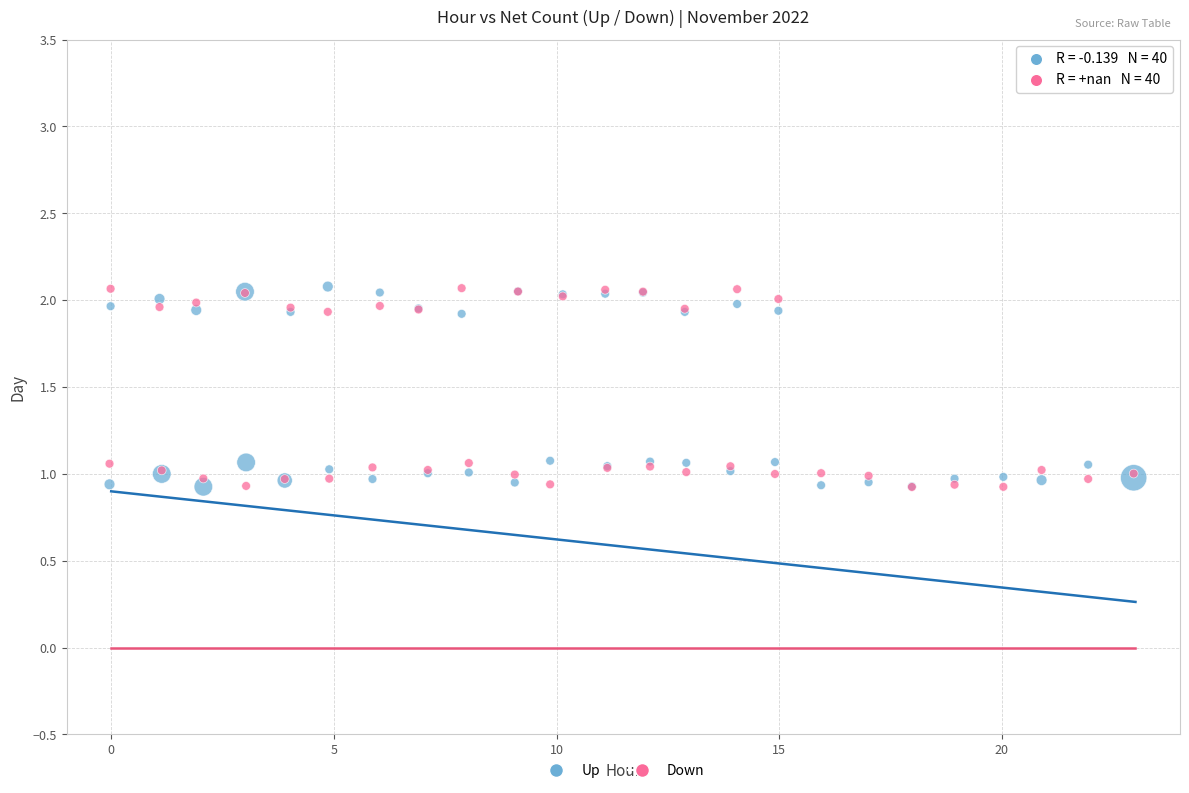

What are all the series names shown in the legend?

Up, Down